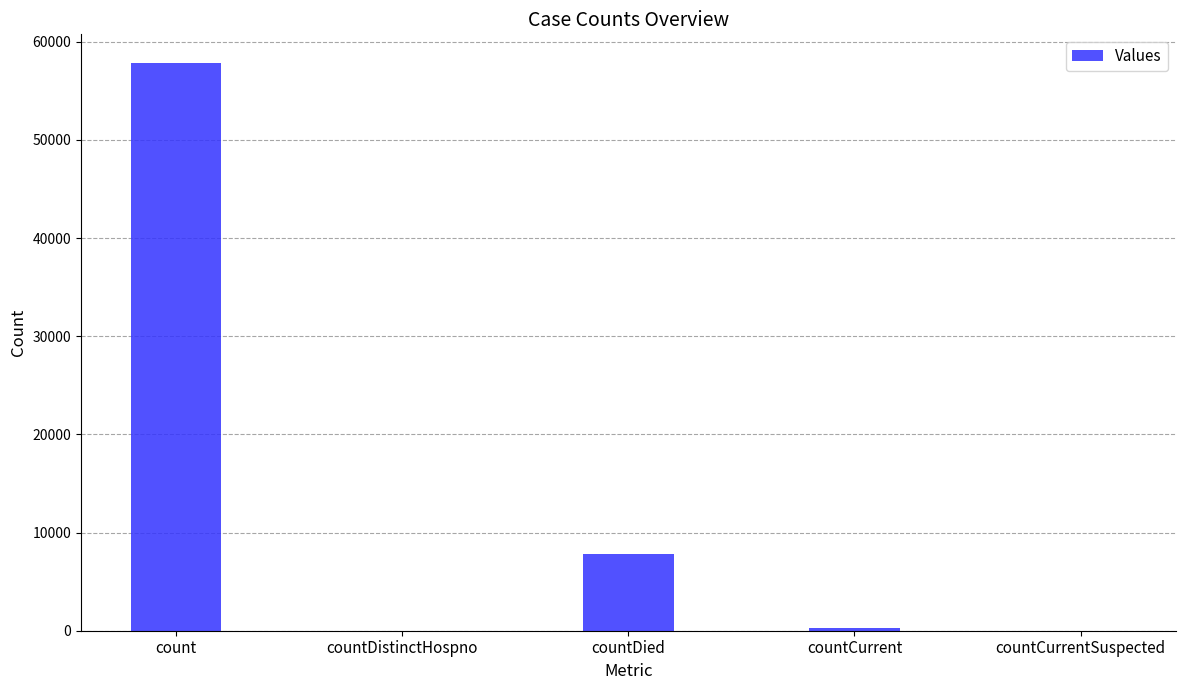

How many series are shown in this chart?

1